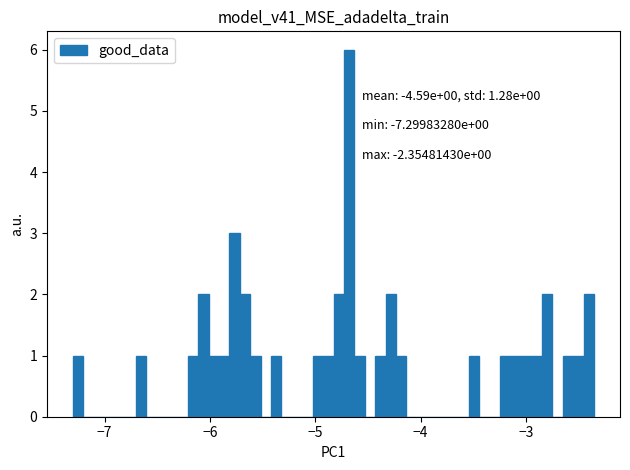

Around what value on the x-axis is the tallest bar? Give the approximate position of its centre, as read against the axis.

-4.7